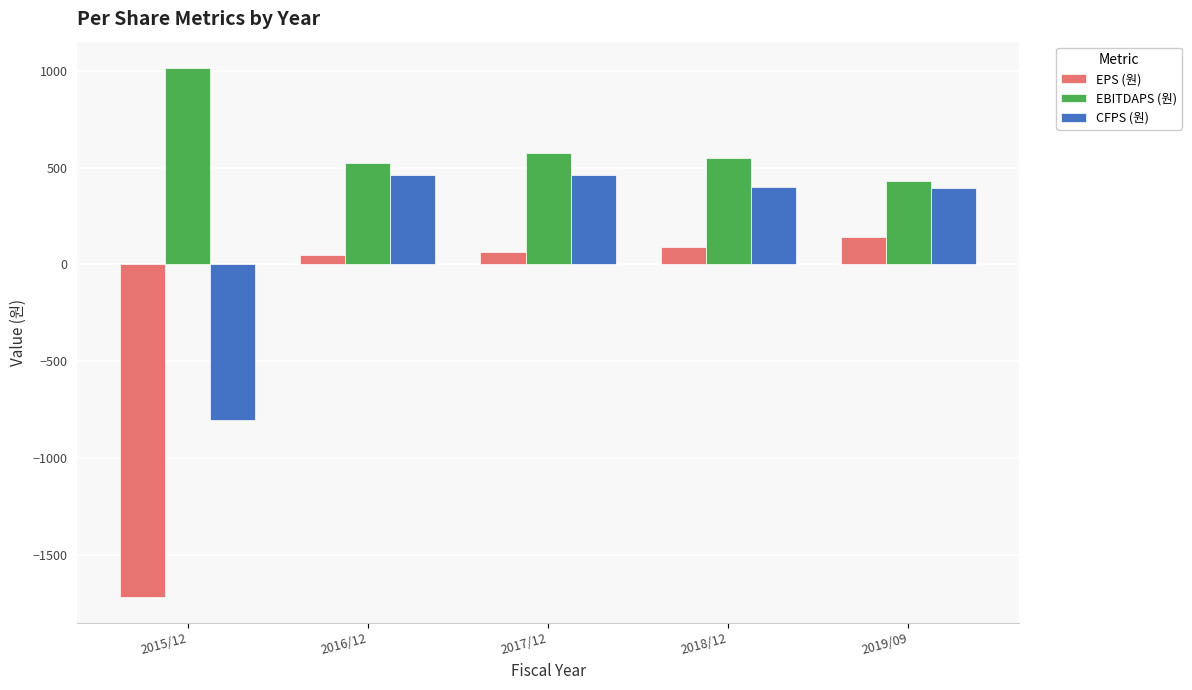

What is the label of the 3rd bar from the left?

2017/12